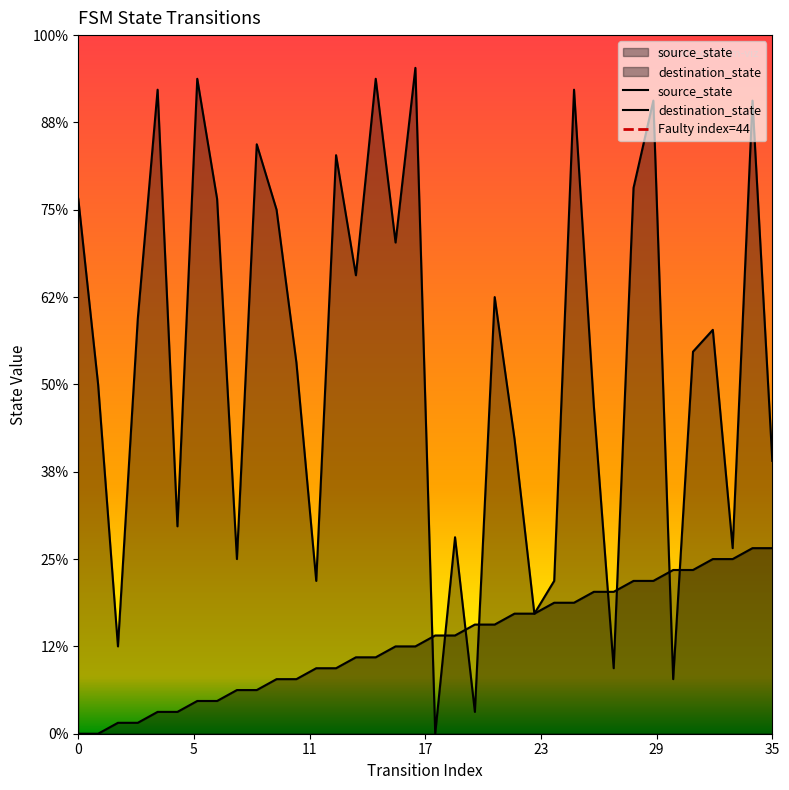

At which category is the sum across all series the highest?

34